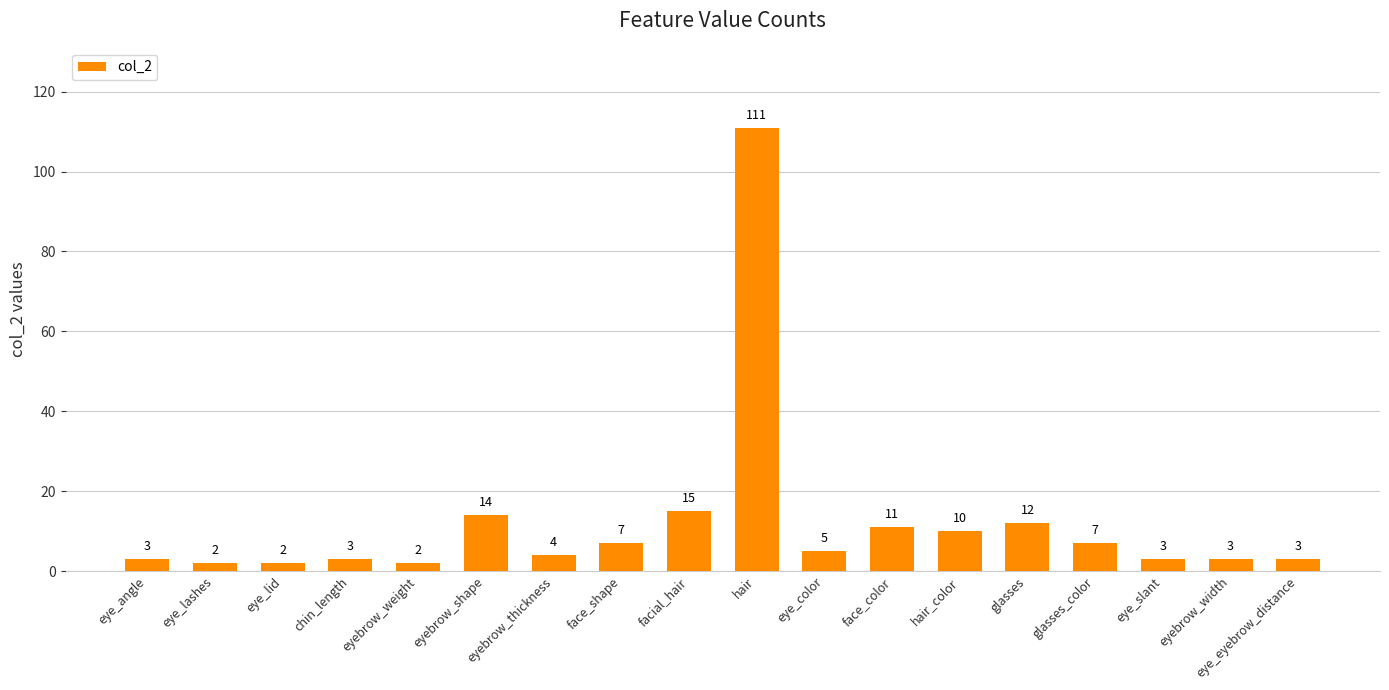

What is the greatest value displayed?

111